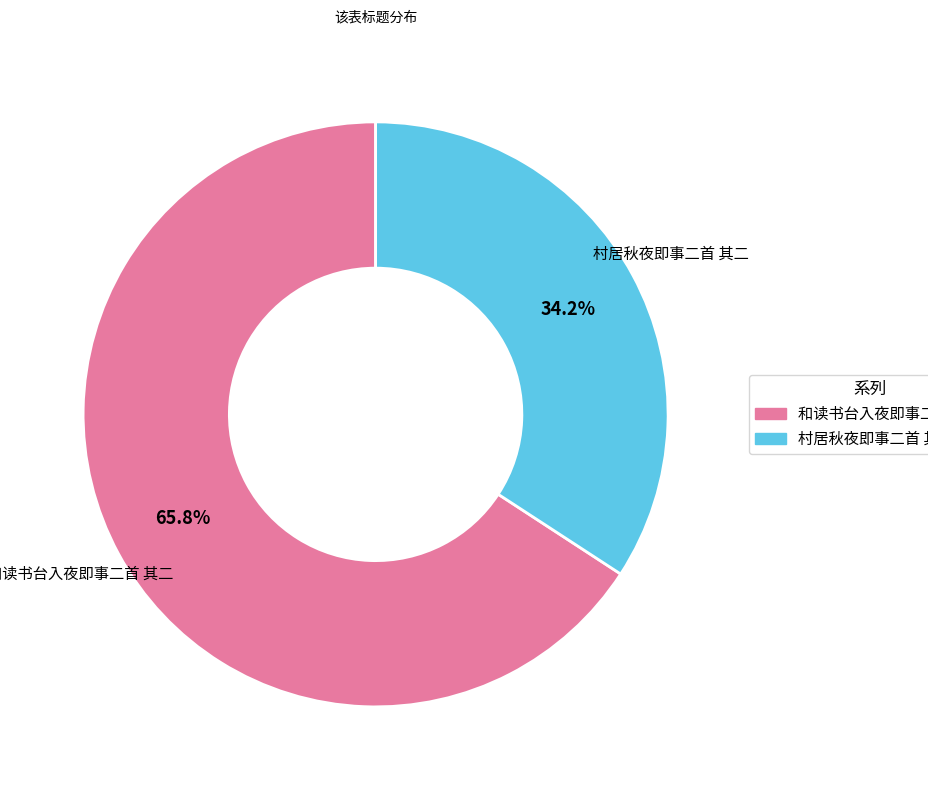

What is the smallest slice in the pie chart?

村居秋夜即事二首 其二